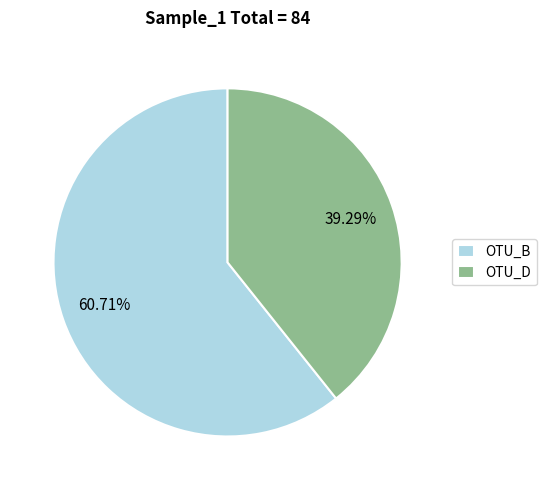

Is the sum of OTU_B and OTU_D greater than half?

Yes